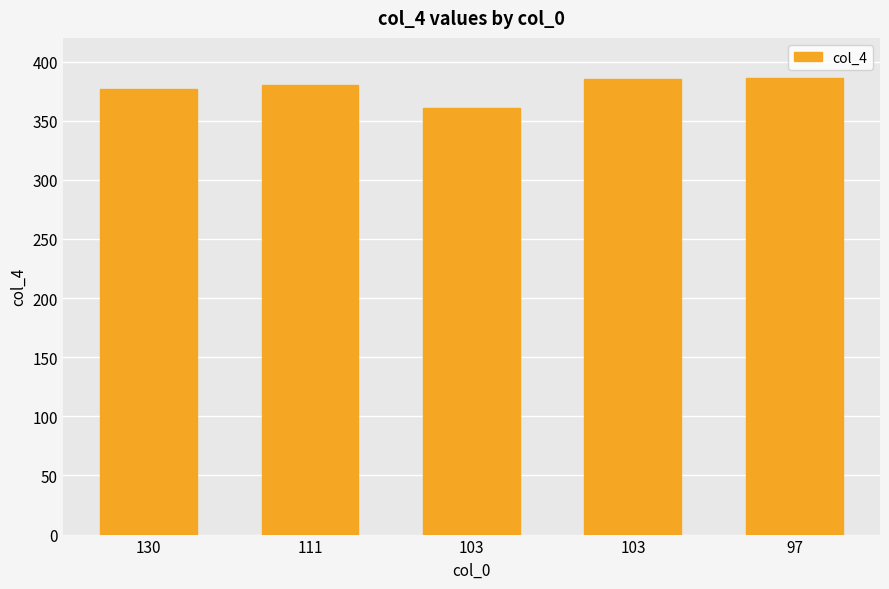

What is the change in value from 130 to 103?

+8